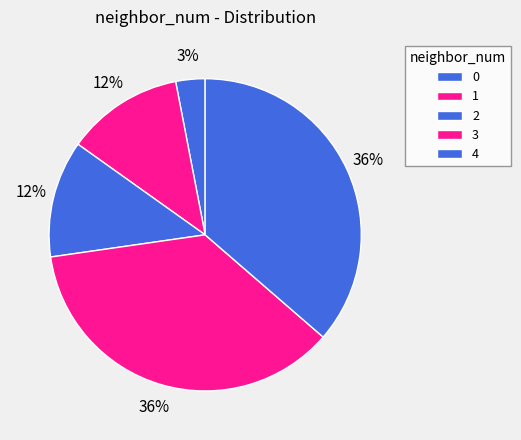

How many segments does this pie chart have?

5